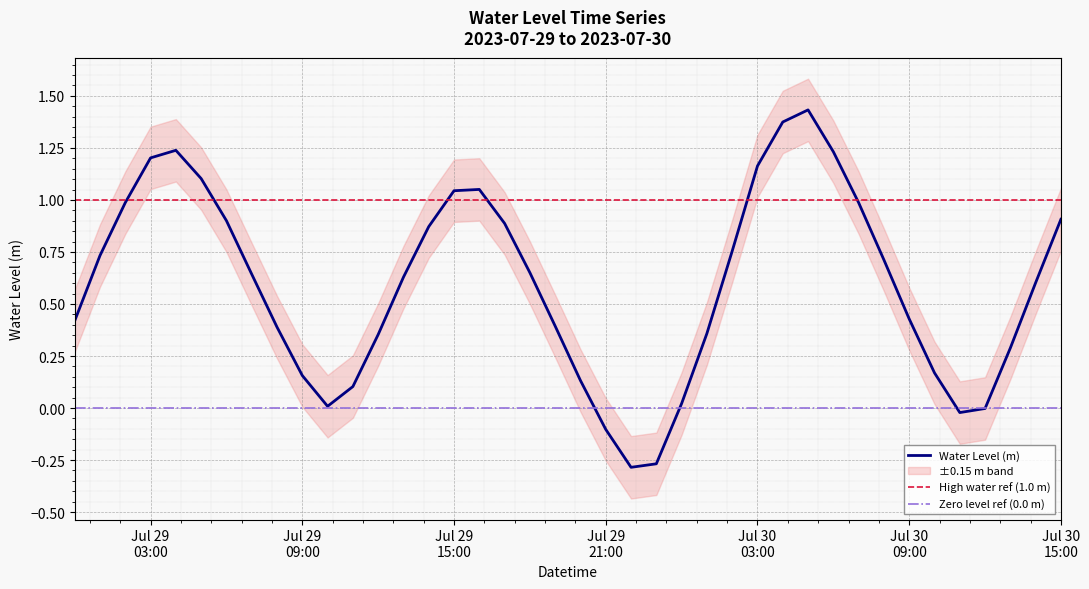

What is the value of the 29th point from the left?

1.4